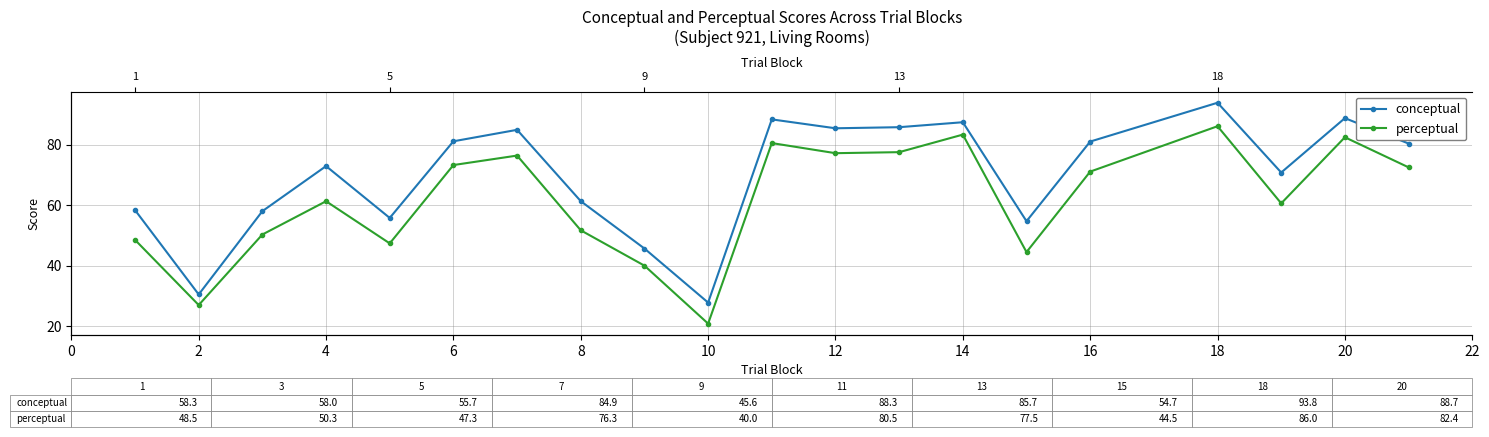

At how many categories does at least one series exceed 78?

10